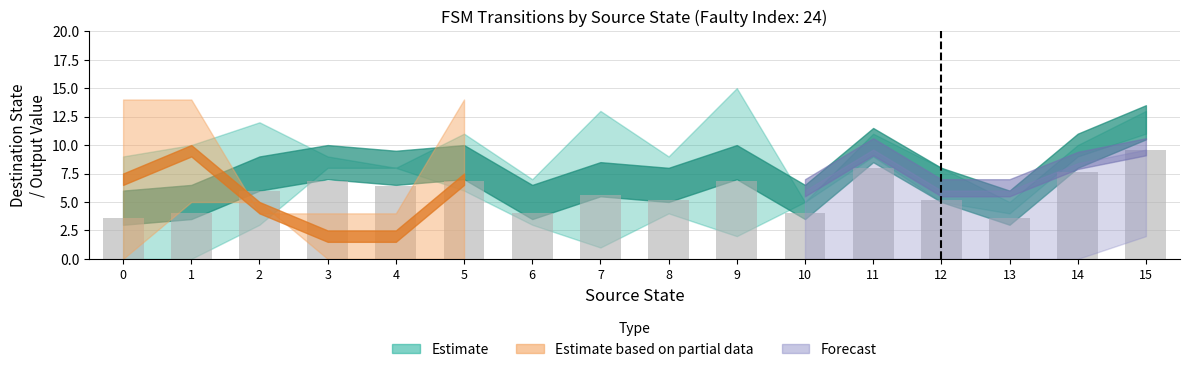

Read the value at 13.

3.6